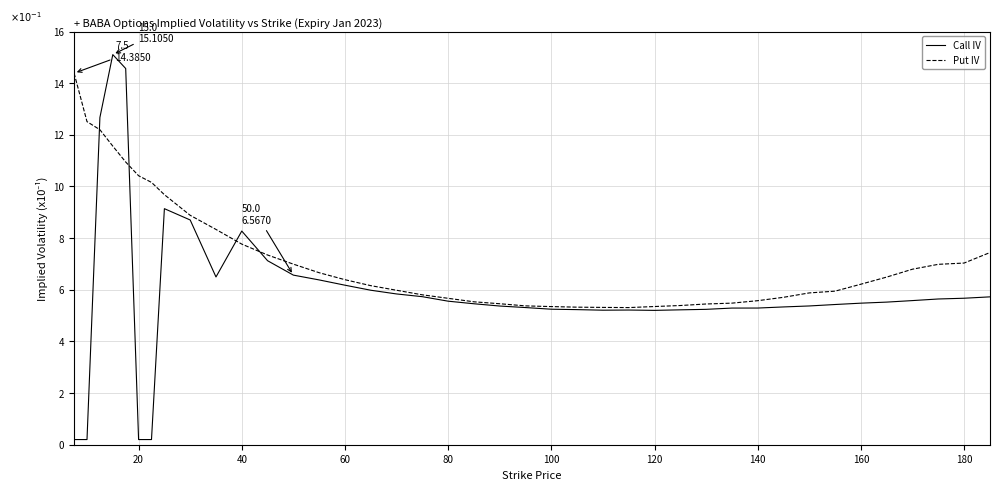

Which series has the widest spread of values?

Call IV